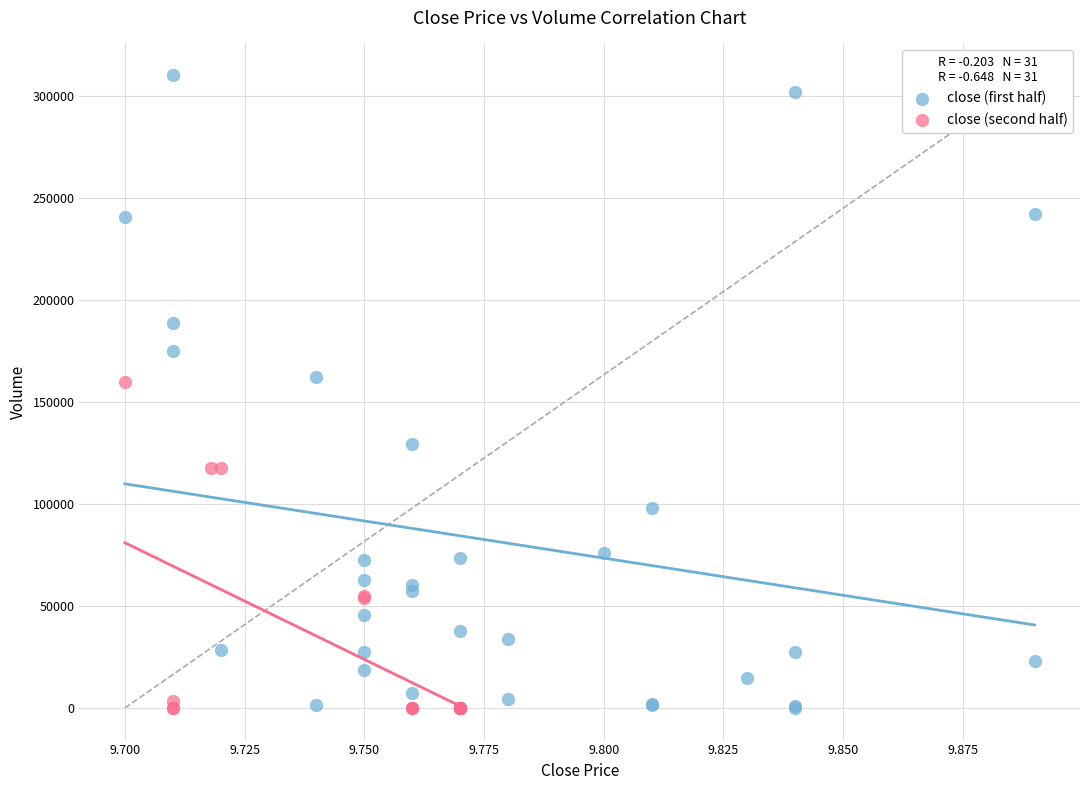

Which series contains the highest Y value?

close (first half)